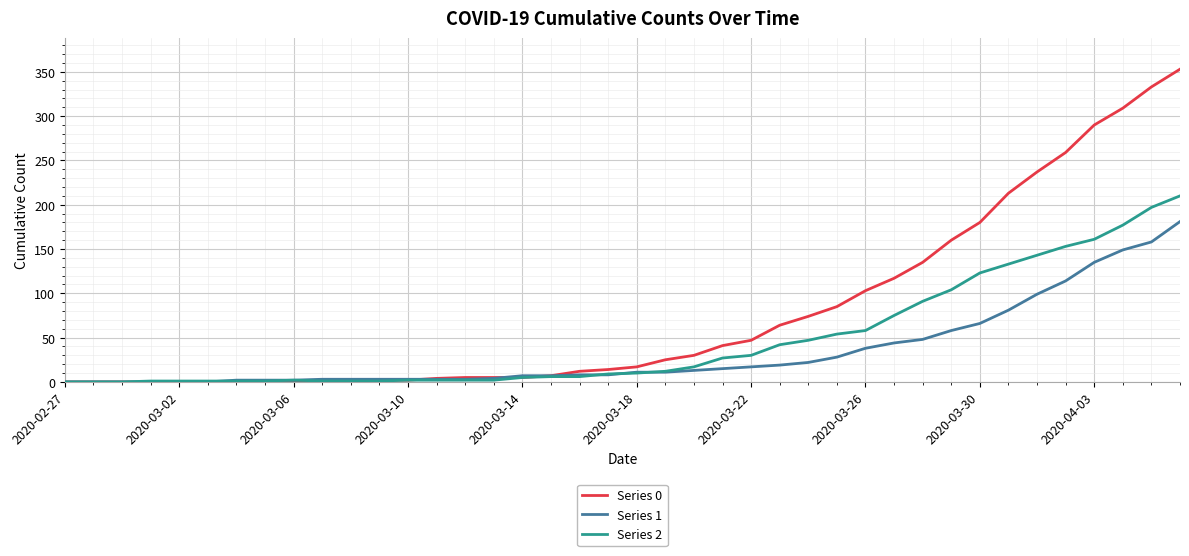

Which series has the largest total across all categories?

Series 0